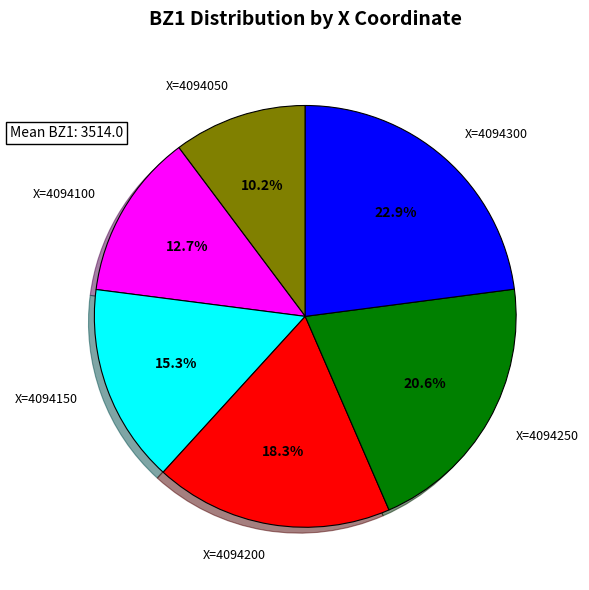

Is there a majority slice in this chart?

No